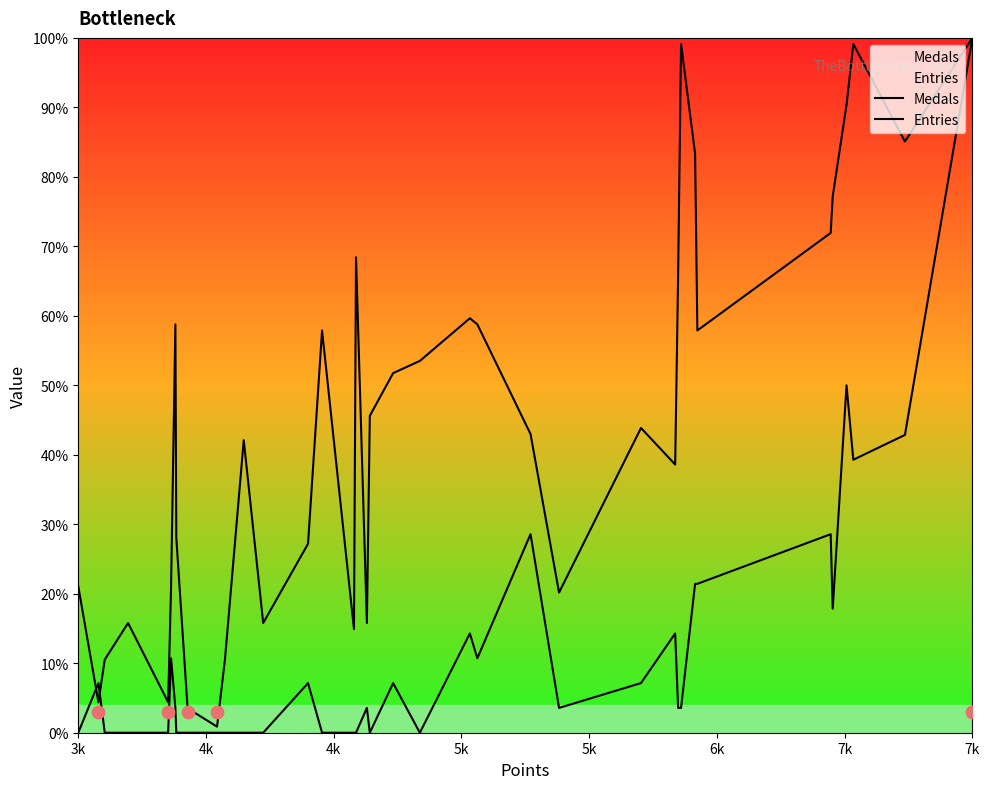

Which series reaches the minimum Y coordinate?

Medals